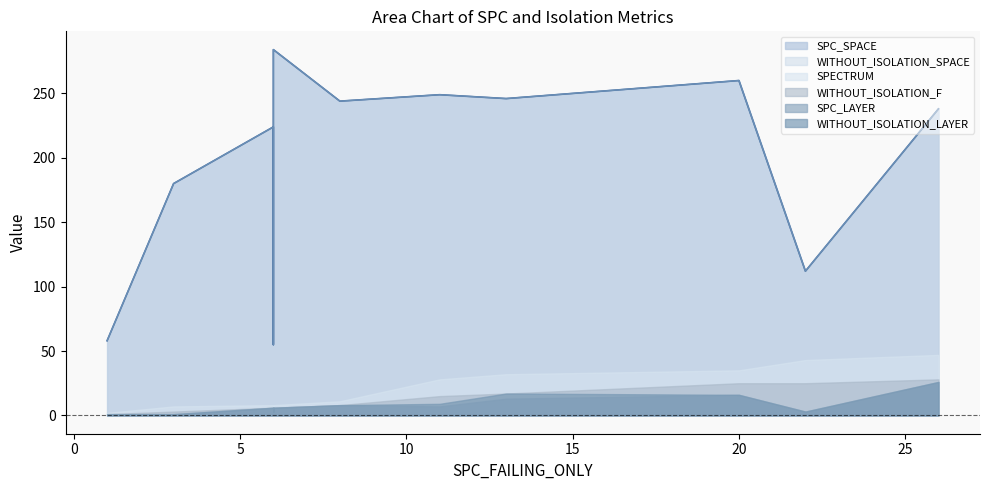

What is the maximum value for WITHOUT_ISOLATION_F?

28